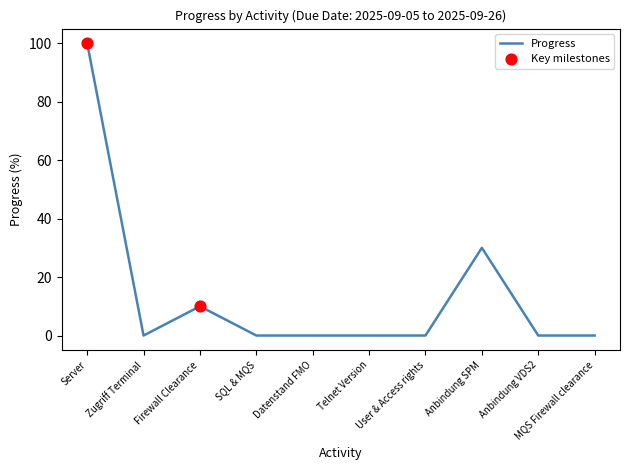

What is the change in value from Firewall Clearance to Anbindung VDS2?

-10